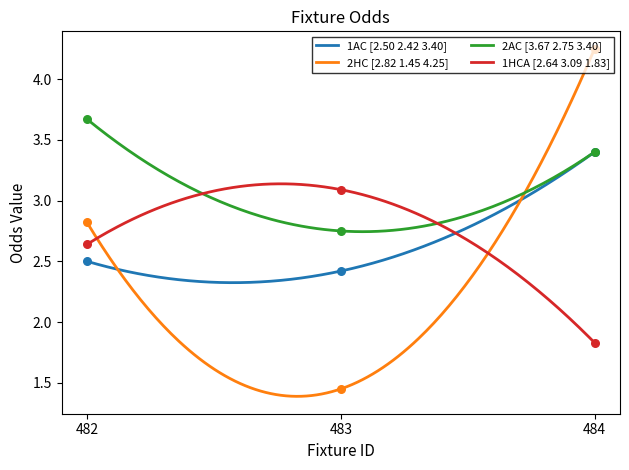

Which series reaches the maximum Y coordinate?

2HC [2.82 1.45 4.25]